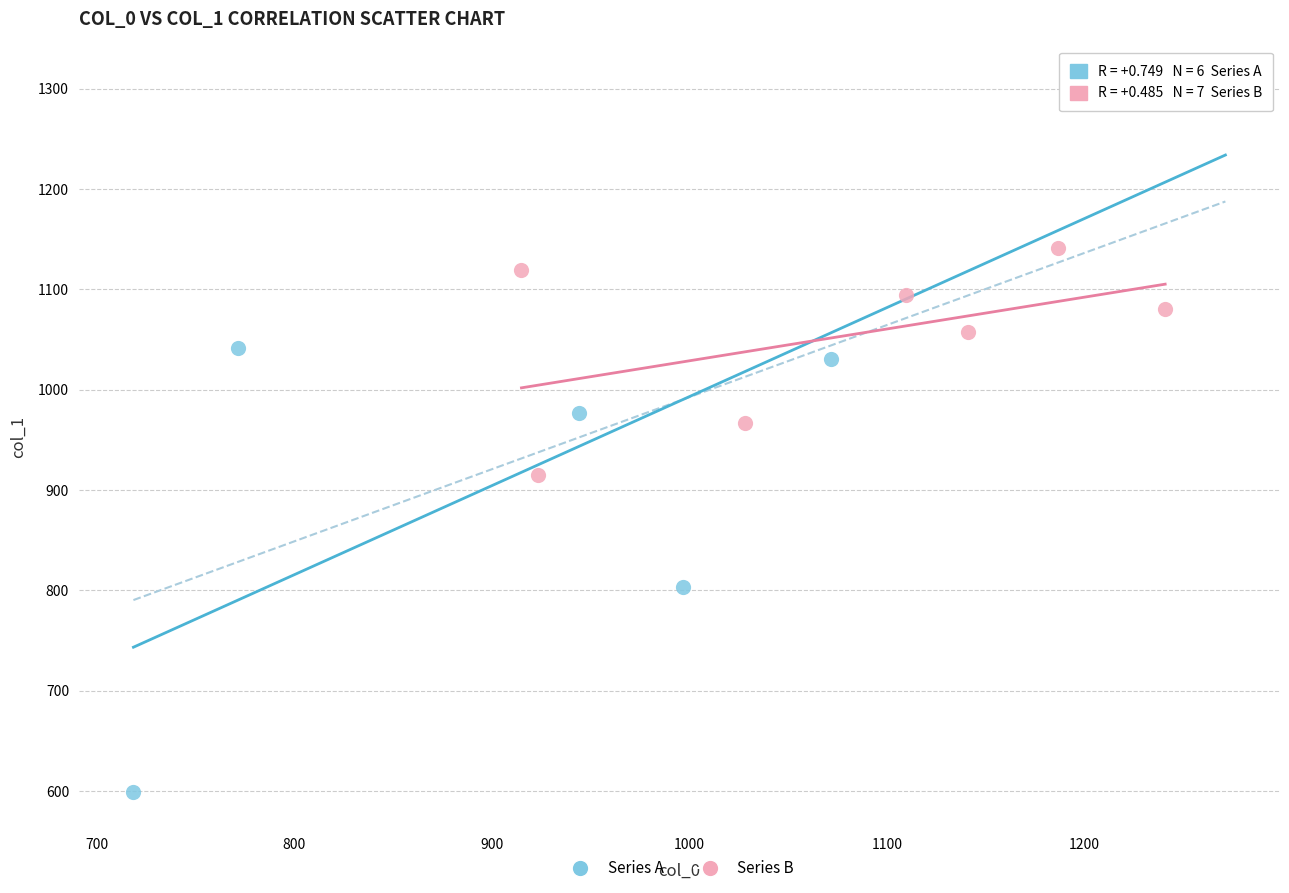

Which series contains the highest Y value?

Series A